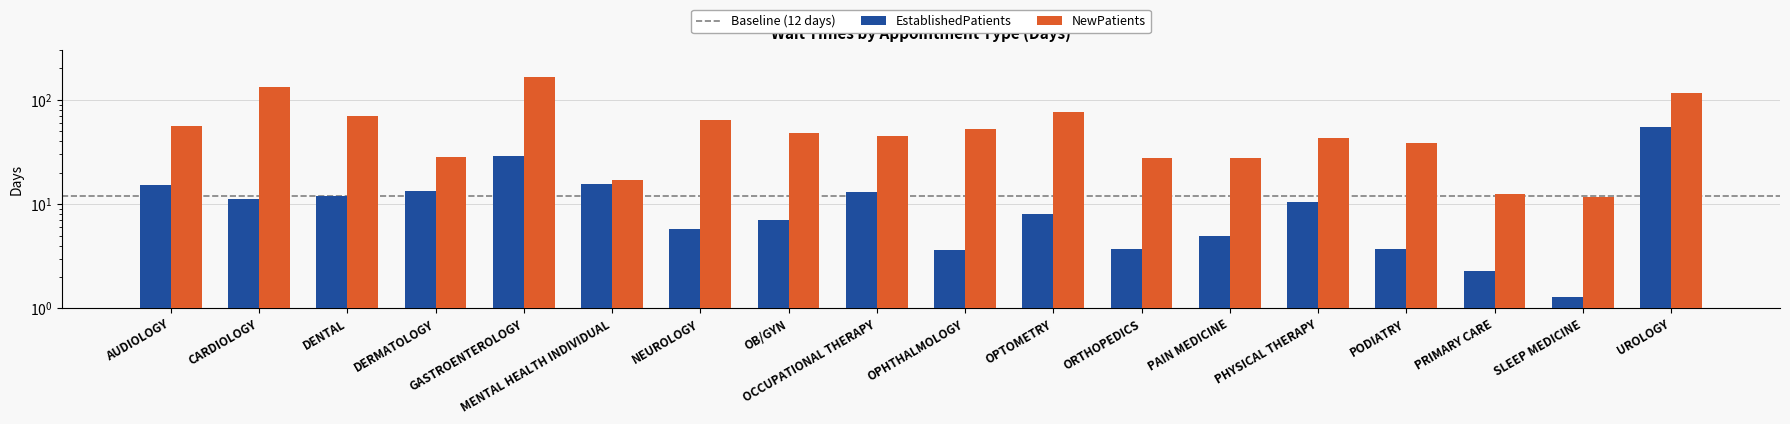

Reading right to left, list all the values displayed in this chart.

EstablishedPatients: 55.2	1.3	2.3	3.7	10.5	5.0	3.7	8.0	3.6	13.1	7.0	5.8	15.5	29.2	13.4	11.9	11.1	15.3
NewPatients: 116.0	11.7	12.6	38.4	43.3	27.9	27.5	76.2	52.5	44.6	47.9	64.8	17.1	167.4	28.1	69.3	133.6	56.7